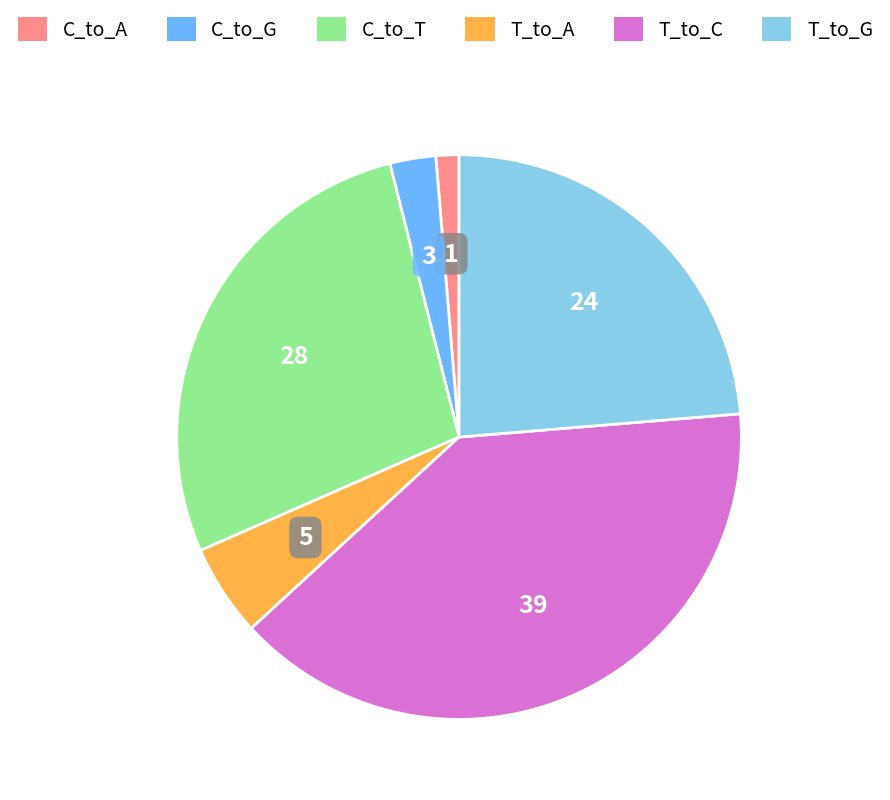

Rank the categories by value from lowest to highest.

C_to_A, C_to_G, T_to_A, T_to_G, C_to_T, T_to_C